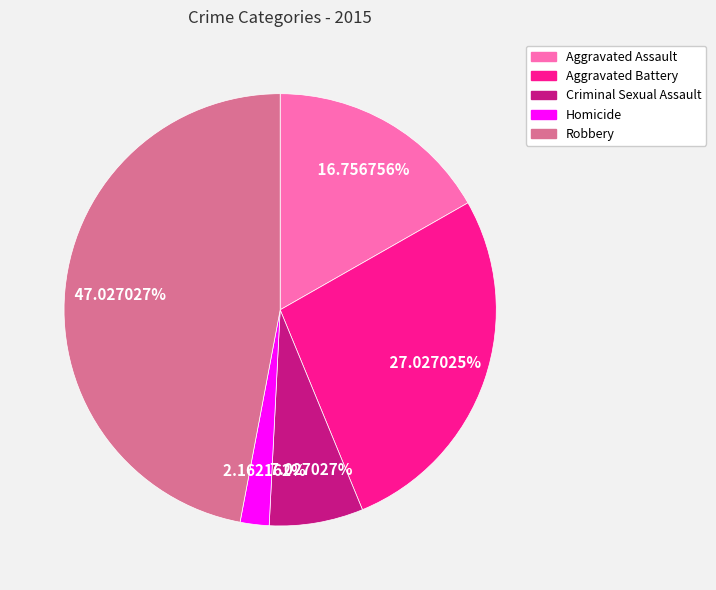

To the nearest percent, what is the average slice percentage?

20%